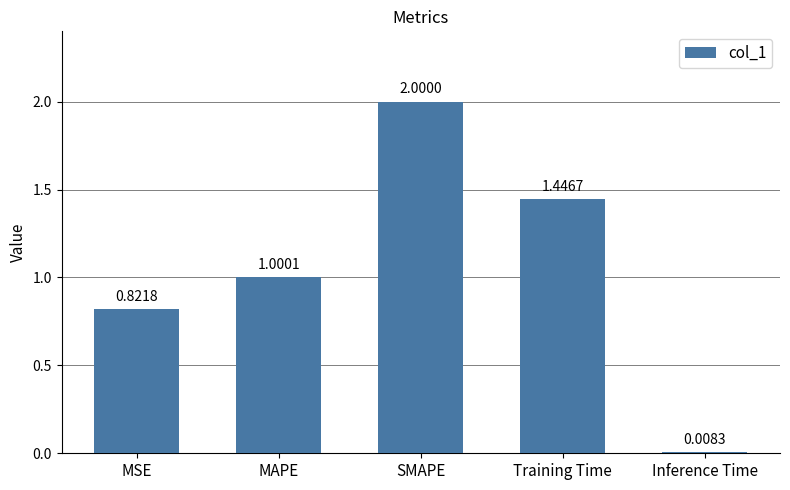

At which label does the data first exceed 1?

MAPE